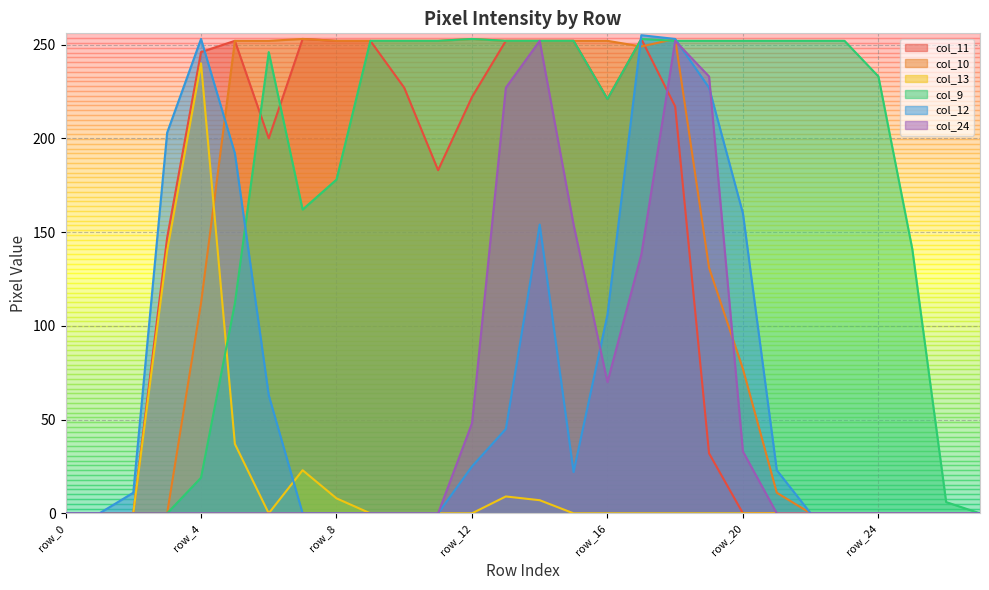

Is the value of col_12 at row_26 greater than the value of col_11 at row_24?

No